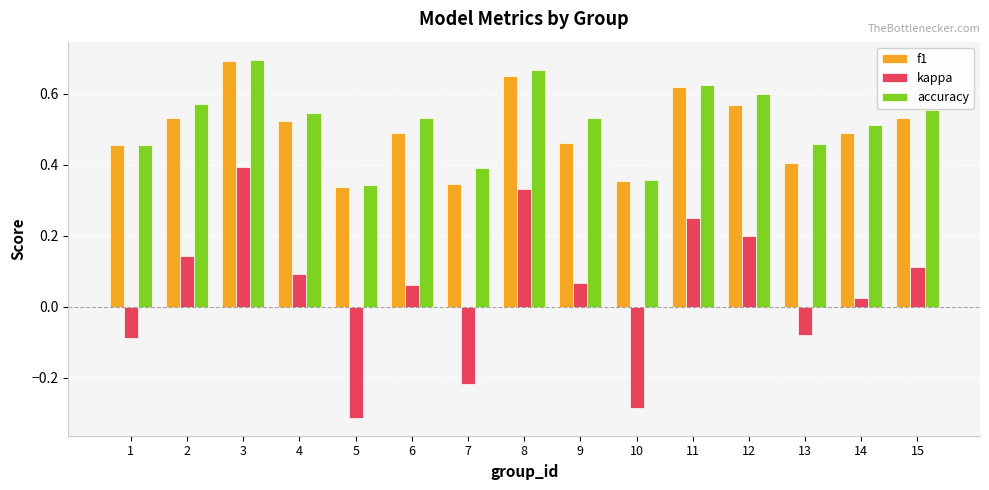

The value of accuracy at 1 is 0.5. True or false?

True